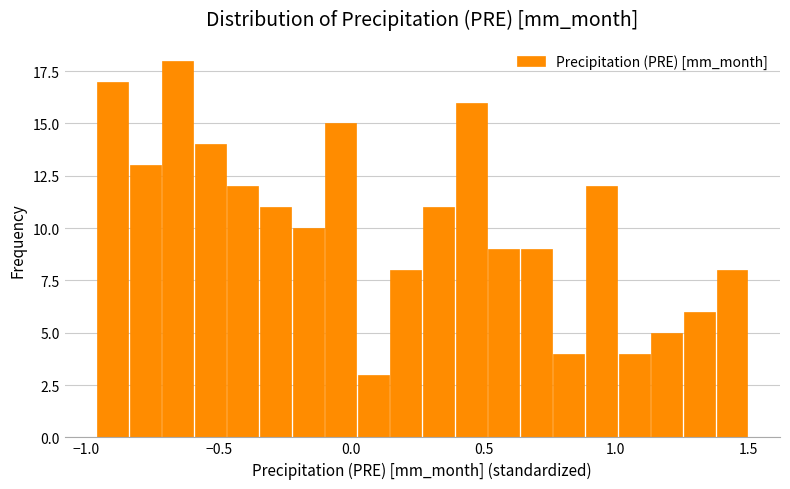

Read against the x-axis, roughly where is the centre of the tallest bar?

-0.65